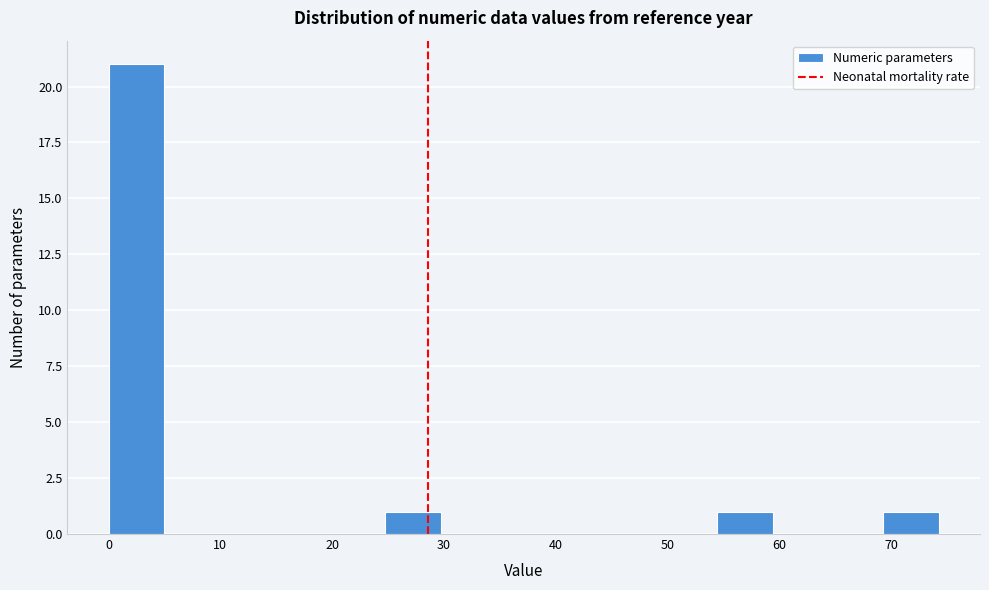

Reading left to right, list every bar in this chart as the range it spans on the x-axis followed by its height. Neither the bar edges nor the heights are printed on the chart, so give them approximately, as read against the axes.

0 to 5: 21
5 to 10: 0
10 to 15: 0
15 to 20: 0
20 to 25: 0
25 to 30: 1
30 to 35: 0
35 to 40: 0
40 to 45: 0
45 to 50: 0
50 to 54: 0
54 to 59: 1
59 to 64: 0
64 to 69: 0
69 to 74: 1